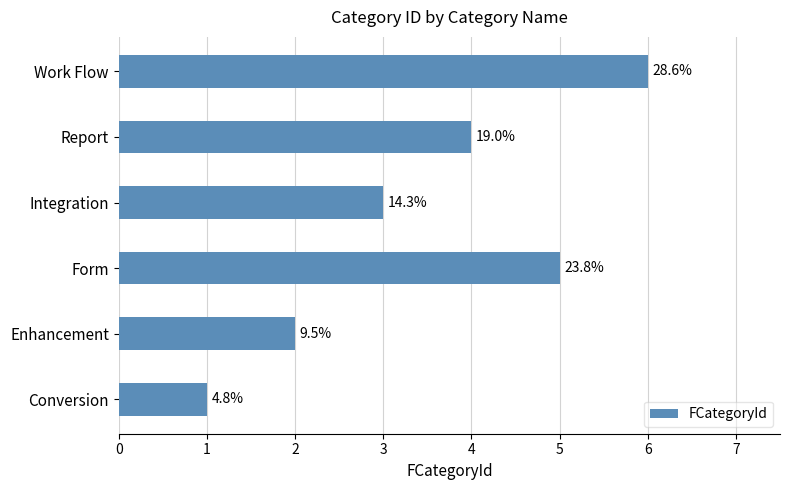

How many bars are there in total?

6